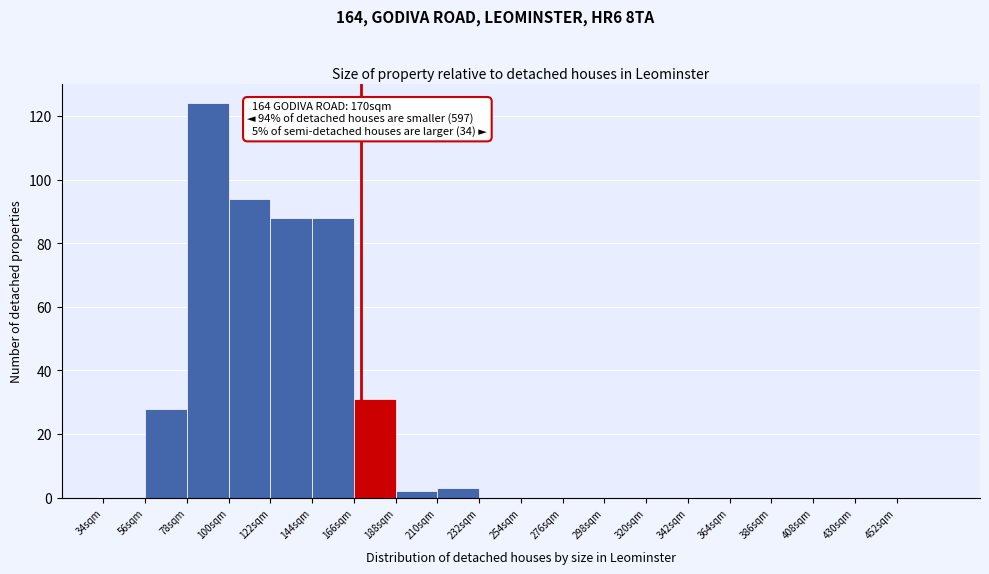

Over which range of the x-axis is the bar tallest?

78 to 100